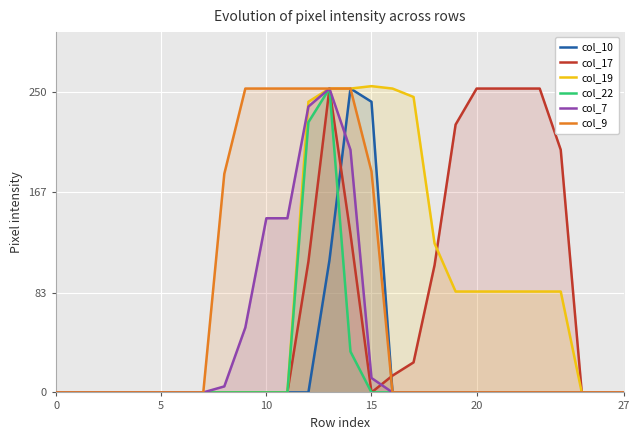

How many data points does each series have?

28